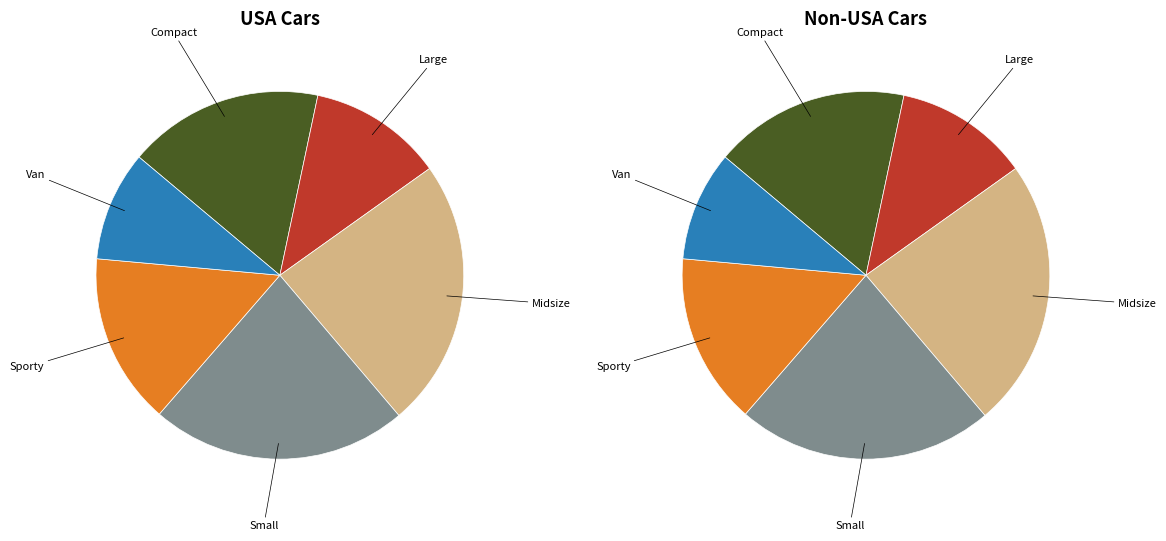

Approximately how many times larger is the value at Large compared to Van?

1.2